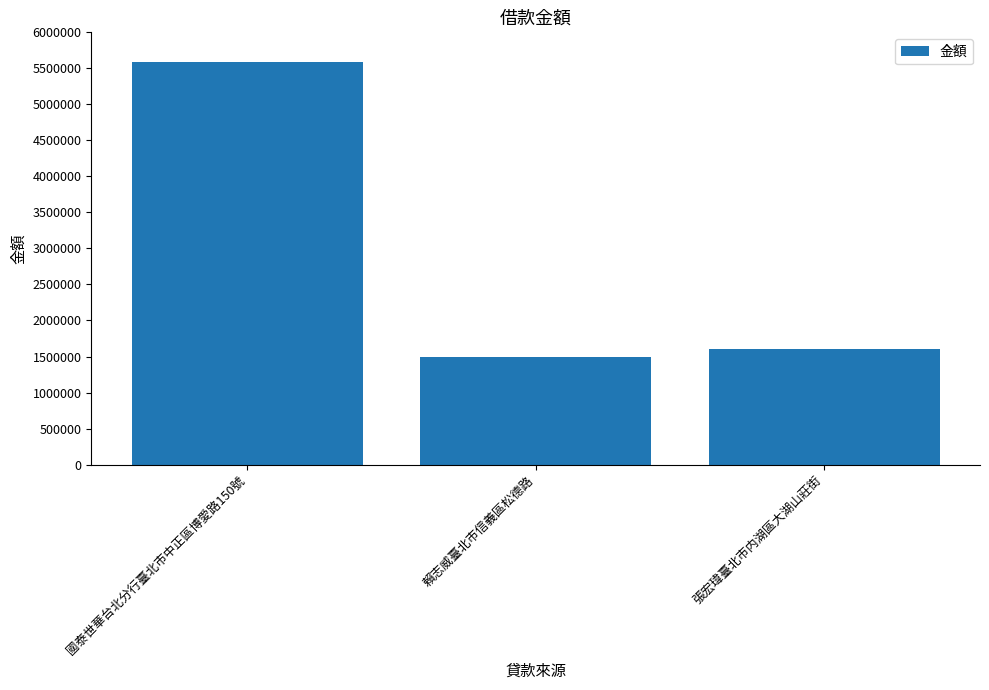

Rank the categories by value from highest to lowest.

國泰世華台北分行臺北市中正區博愛路150號, 張宏瑋臺北市内湖區大湖山莊街, 賴志威臺北市信義區松德路